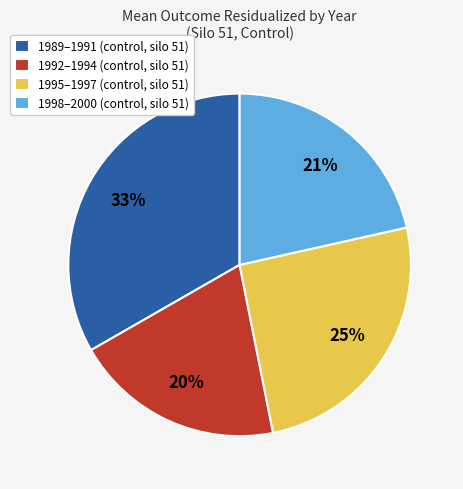

How many slices are in this pie chart?

4